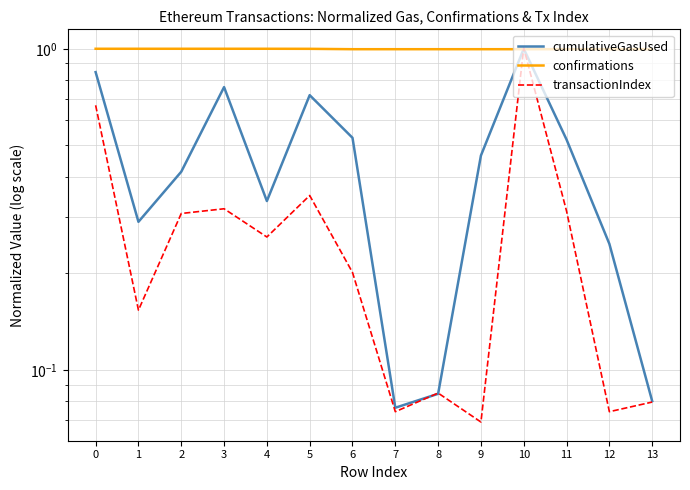

How many lines are shown in the chart?

3